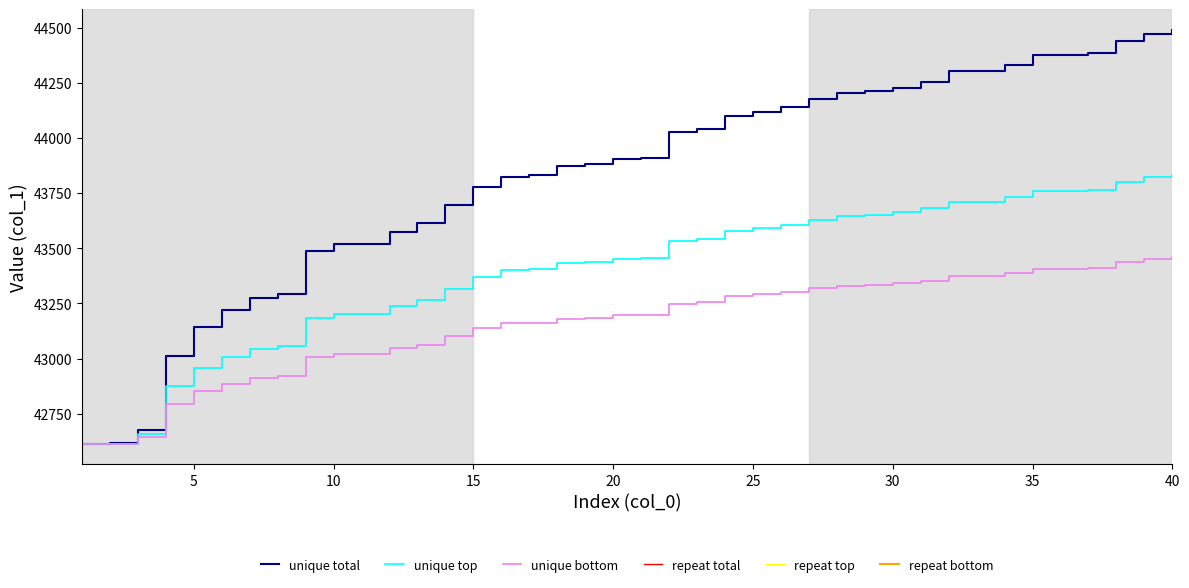

True or false: unique bottom and repeat top intersect in this chart.

False